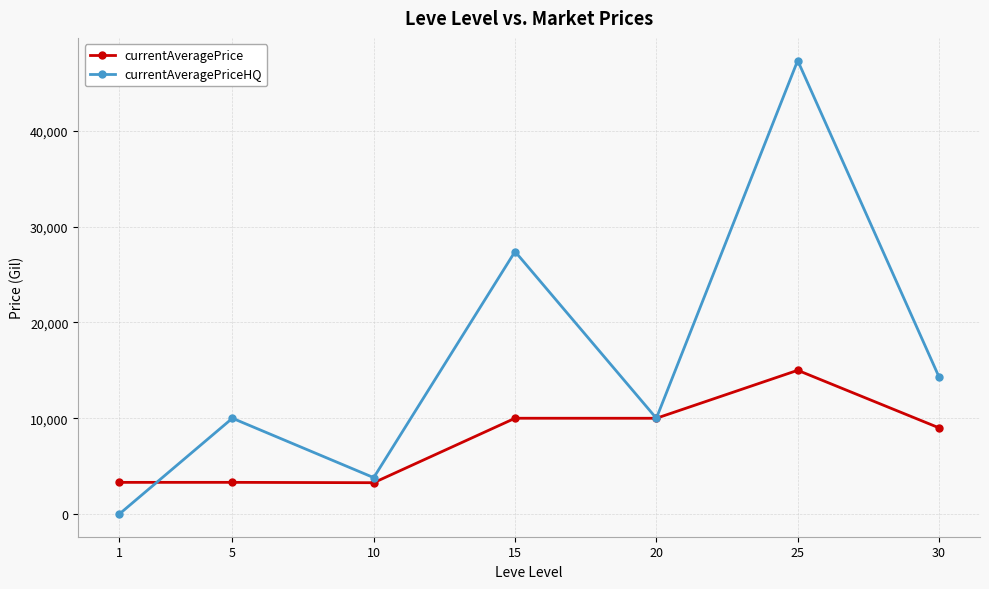

Which series has the widest spread of values?

currentAveragePriceHQ